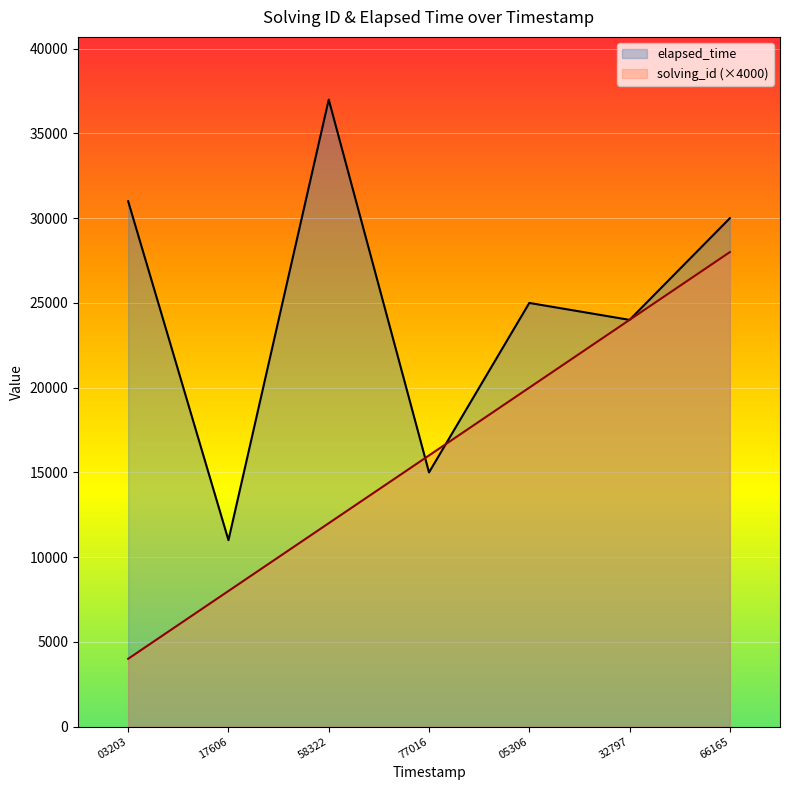

List the series in order of their peak value, lowest first.

solving_id (×4000), elapsed_time